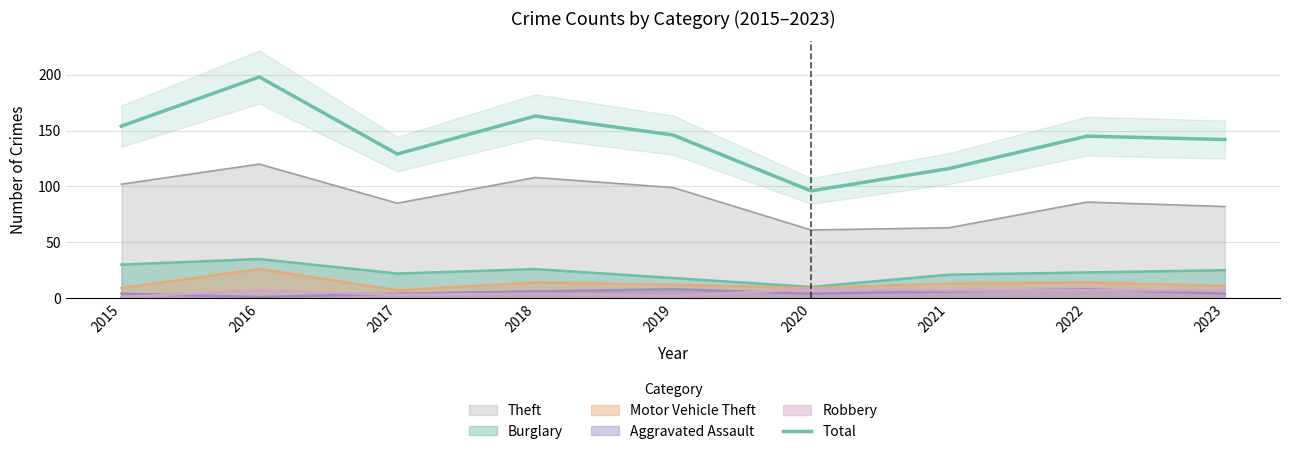

What is the value of the 8th point from the left?

145